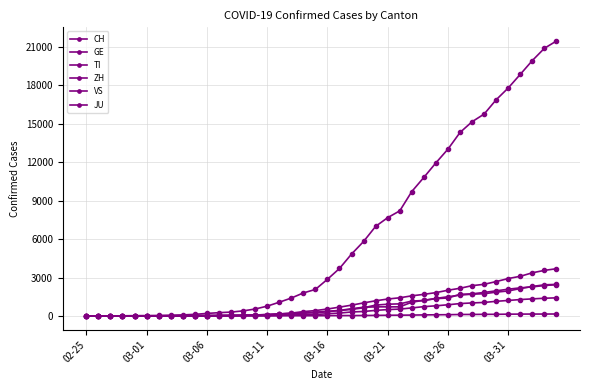

Which series has the largest total across all categories?

CH